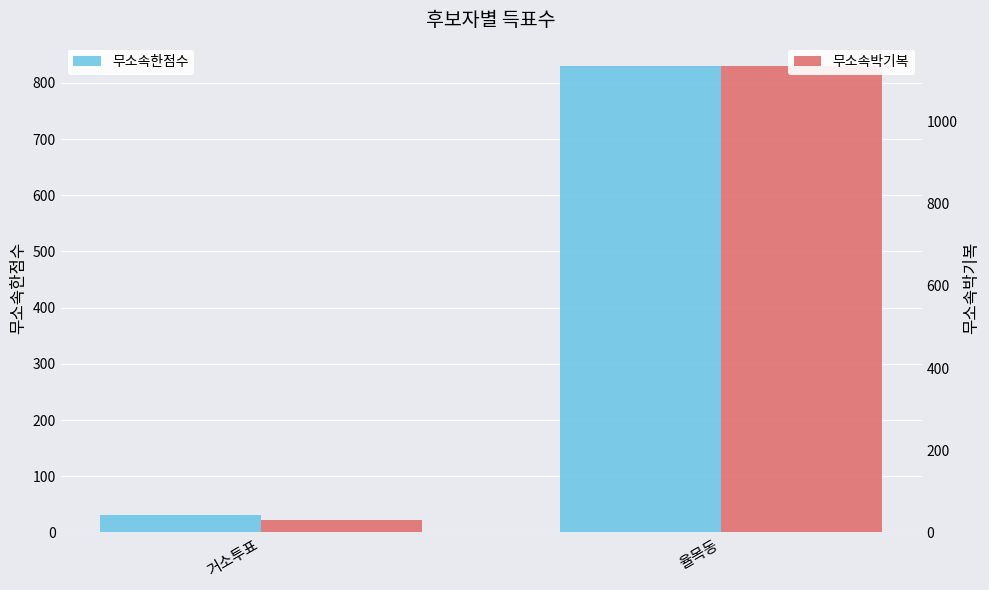

Which series changed the most between 거소투표 and 율목동?

무소속박기복